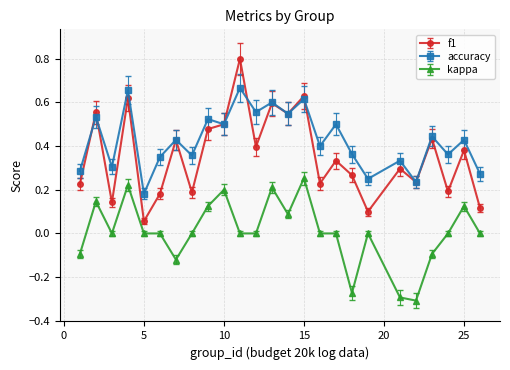

What is the greatest value displayed?

0.8